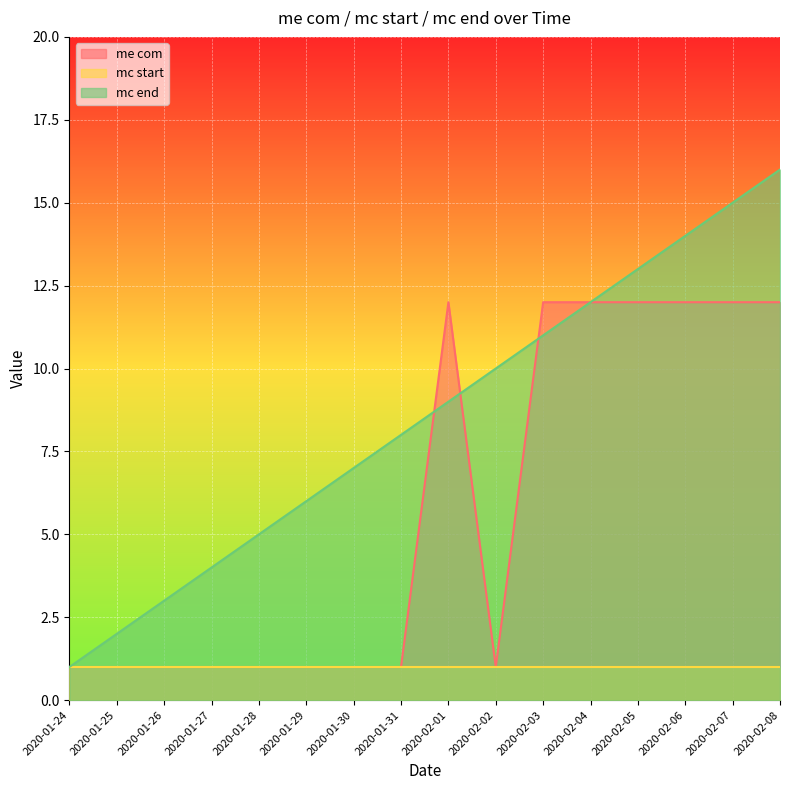

What is the label of the 3rd point from the left?

2020-01-26